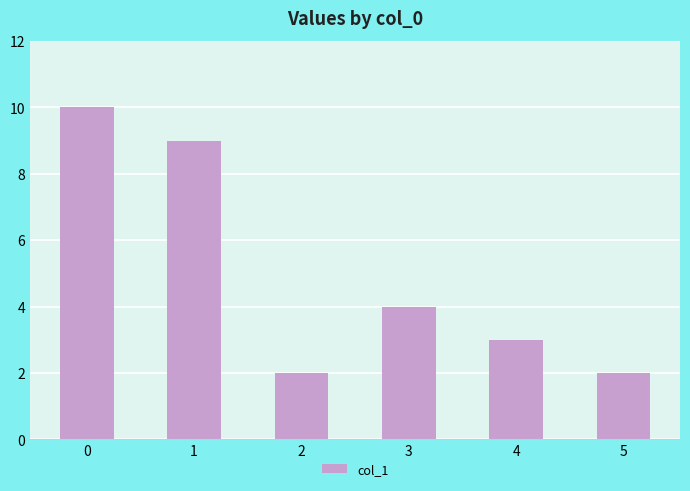

How many series are shown in this chart?

1